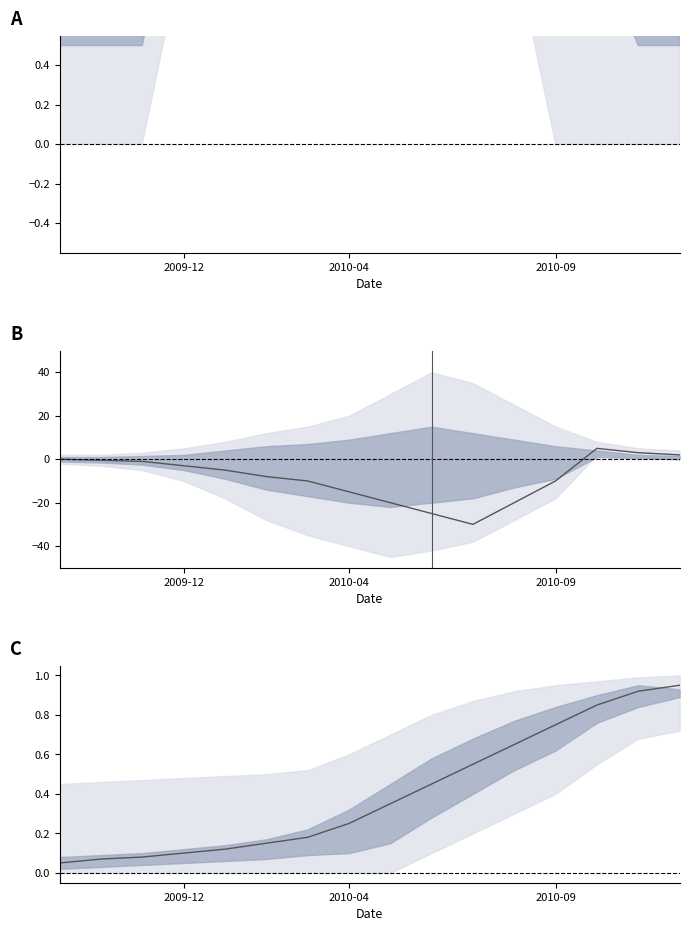

What is the minimum value shown in the chart?

-30.0